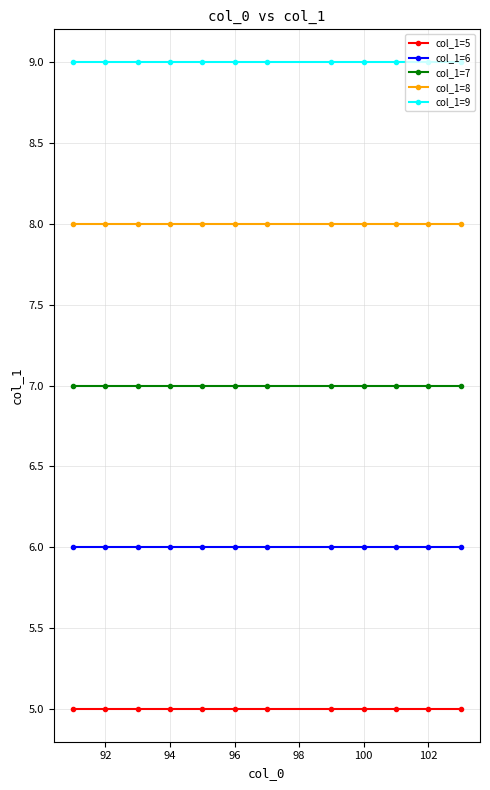

What are all the series names shown in the legend?

col_1=5, col_1=6, col_1=7, col_1=8, col_1=9